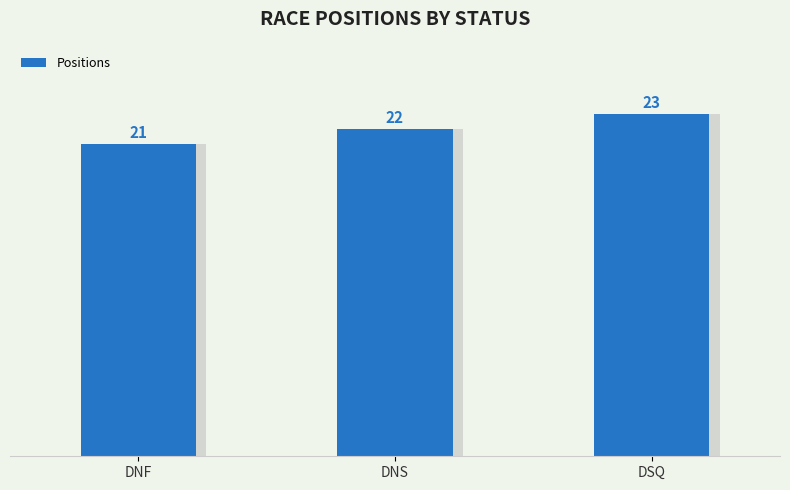

Count the values in the range 21 to 23.

3